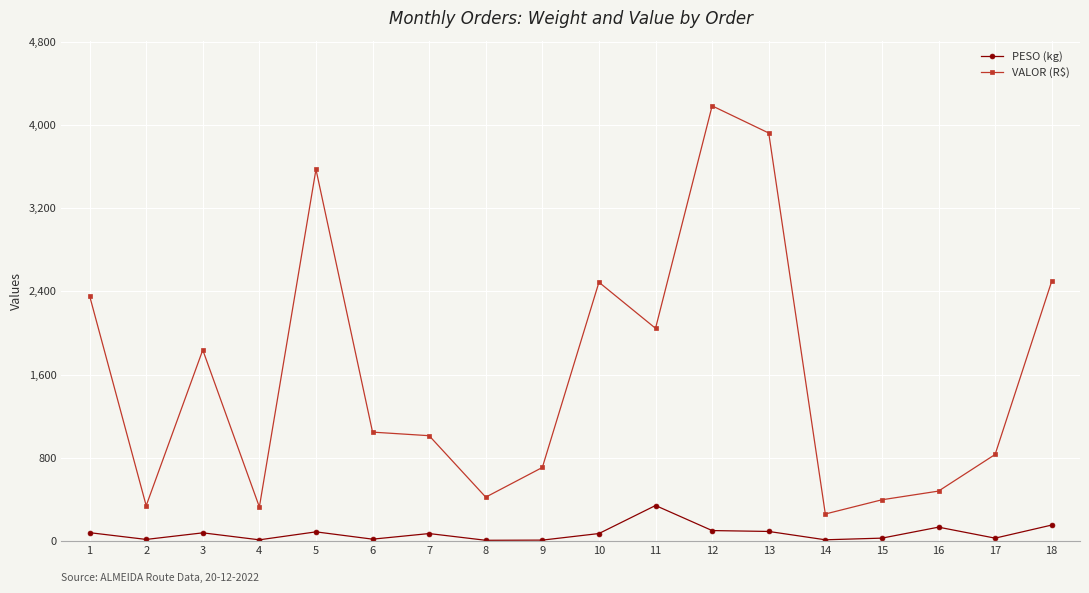

The value of VALOR (R$) at 13 is 3922.9. True or false?

True